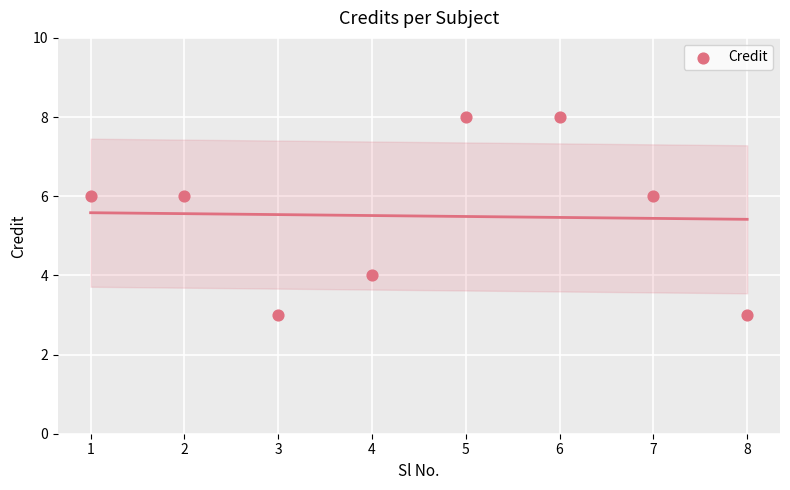

What is the average X value?

4